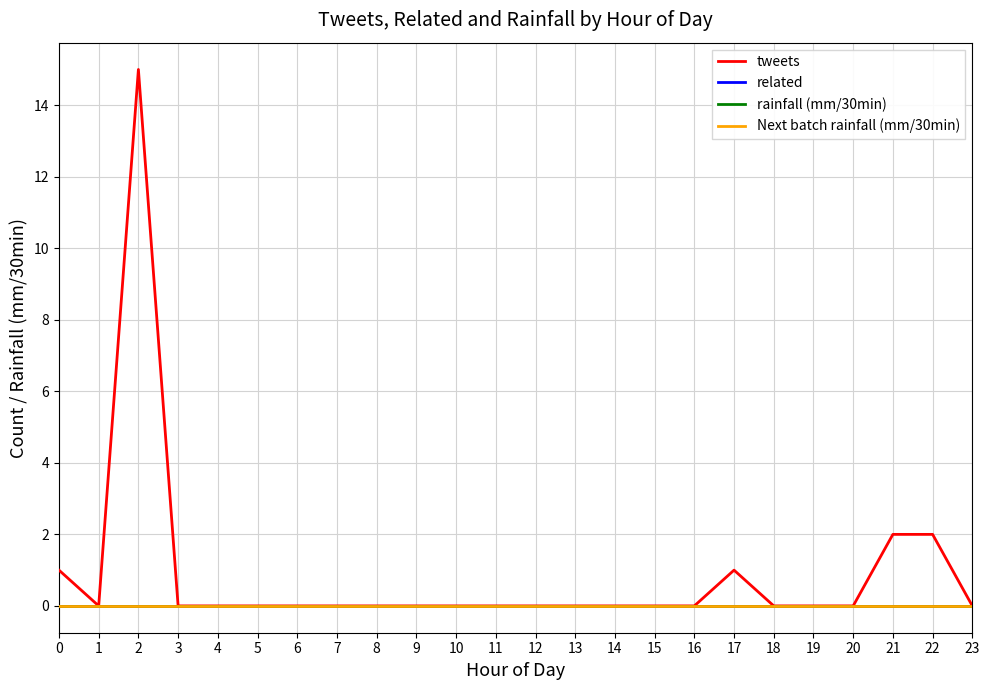

True or false: Next batch rainfall (mm/30min) and rainfall (mm/30min) cross at least once.

False